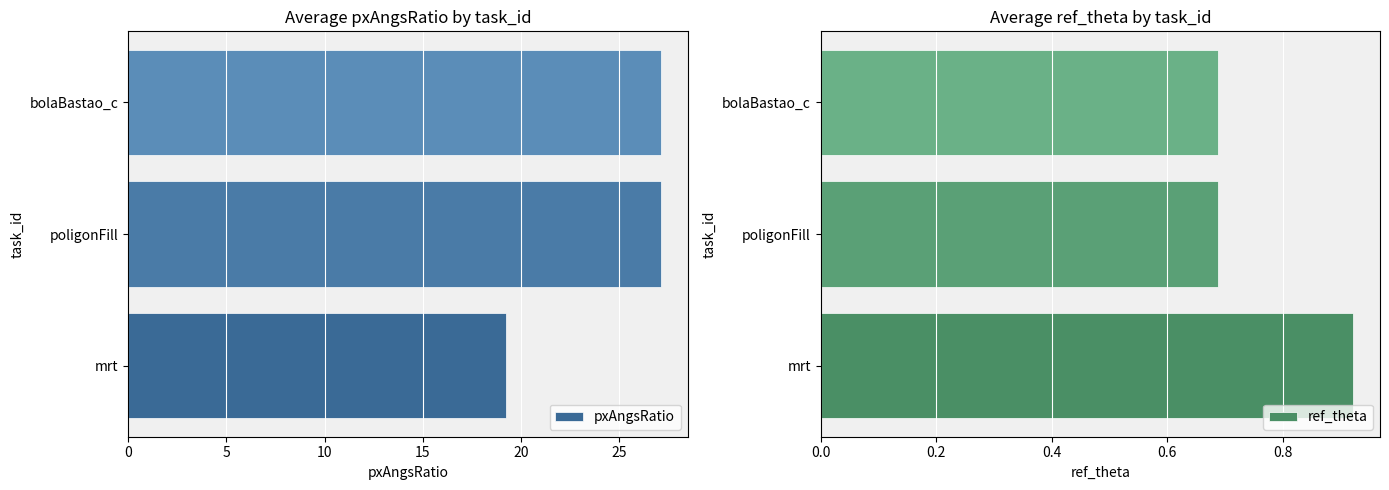

The value of pxAngsRatio at poligonFill is 27.1. True or false?

True